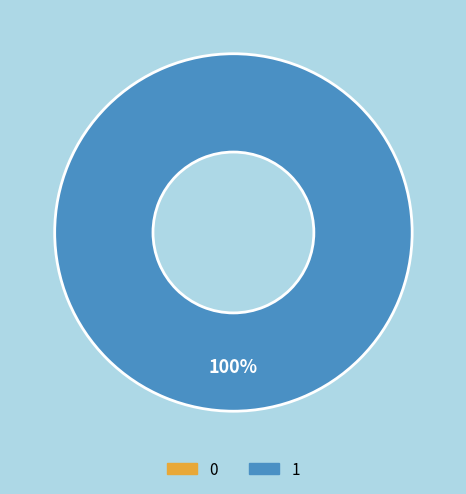

Which slice represents more than half of the pie?

1